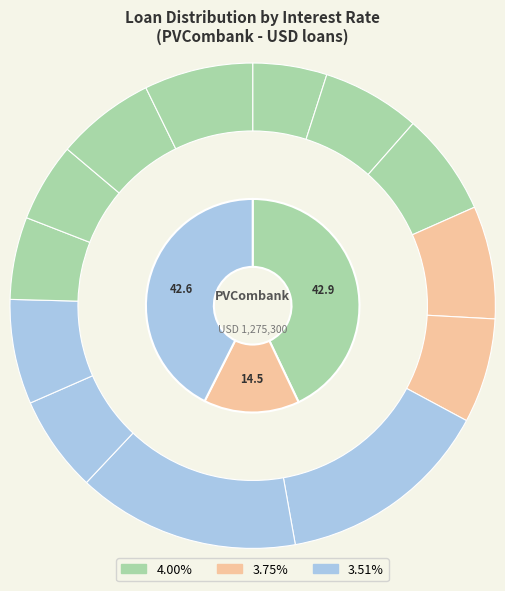

Does LD1729602661 account for over 50% of the chart?

No